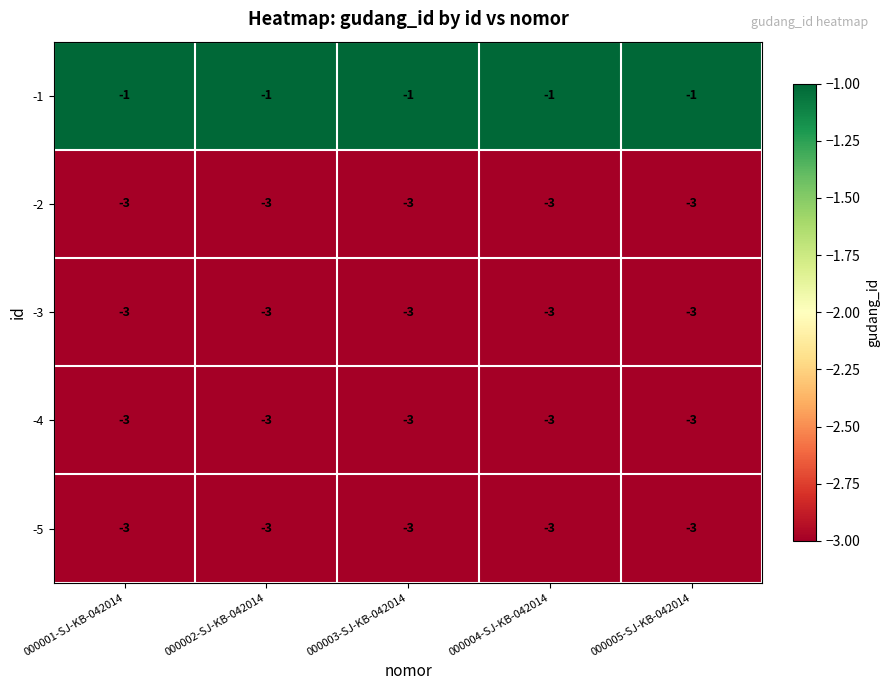

The value of -3 at 000004-SJ-KB-042014 is -3. True or false?

True